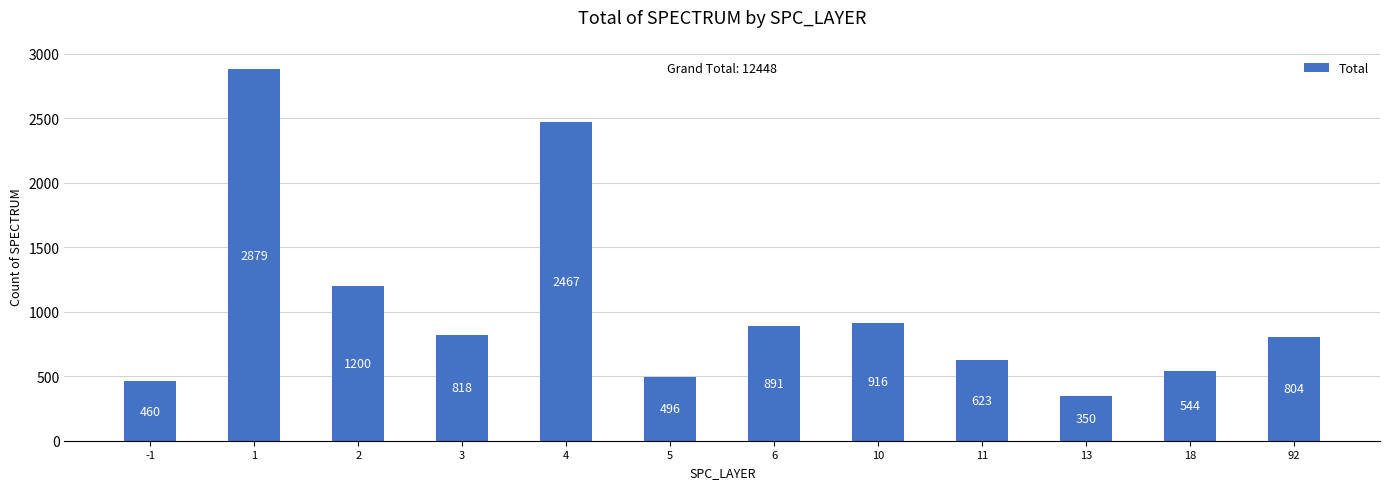

Rank the categories by value from highest to lowest.

1, 4, 2, 10, 6, 3, 92, 11, 18, 5, -1, 13